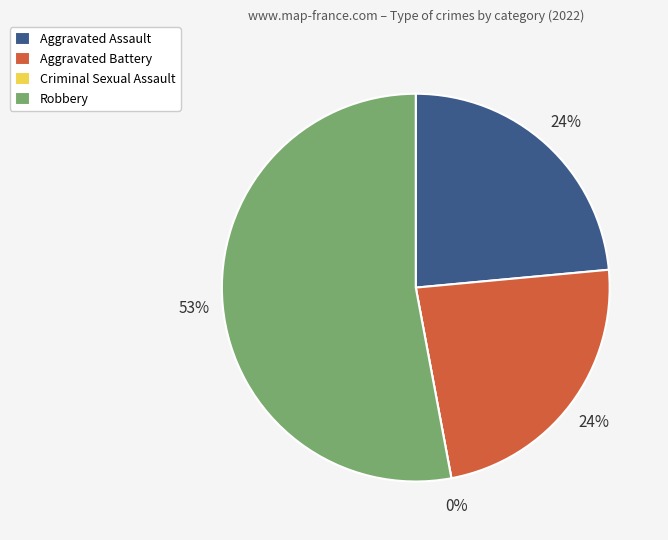

What is the change in value from Aggravated Battery to Criminal Sexual Assault?

-4